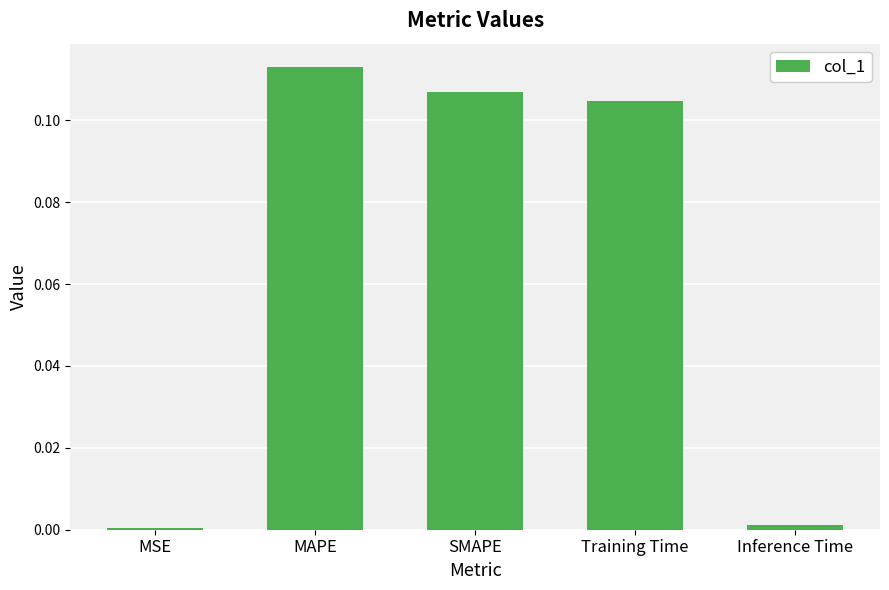

Which label corresponds to the largest value in the chart?

MAPE